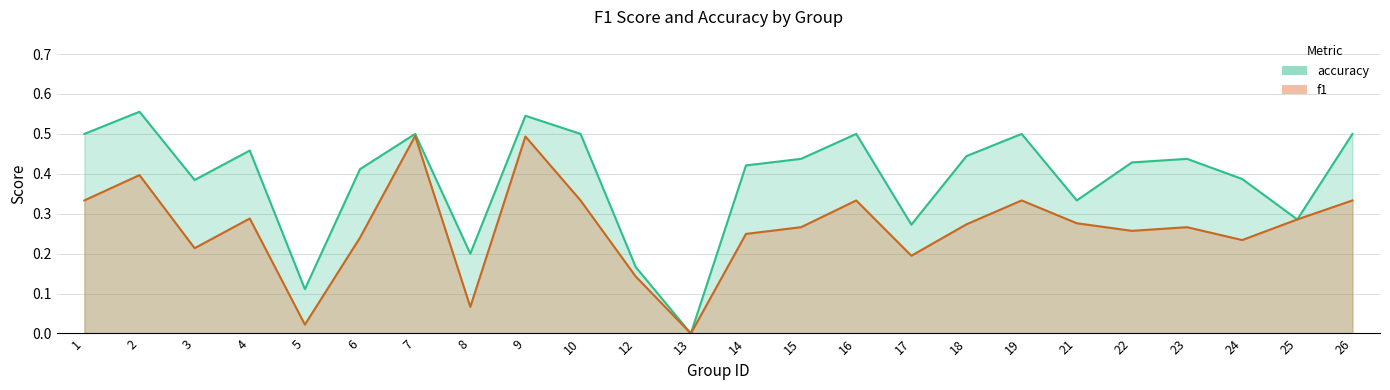

What is the value of the f1 point at the 2nd from the left?

0.4